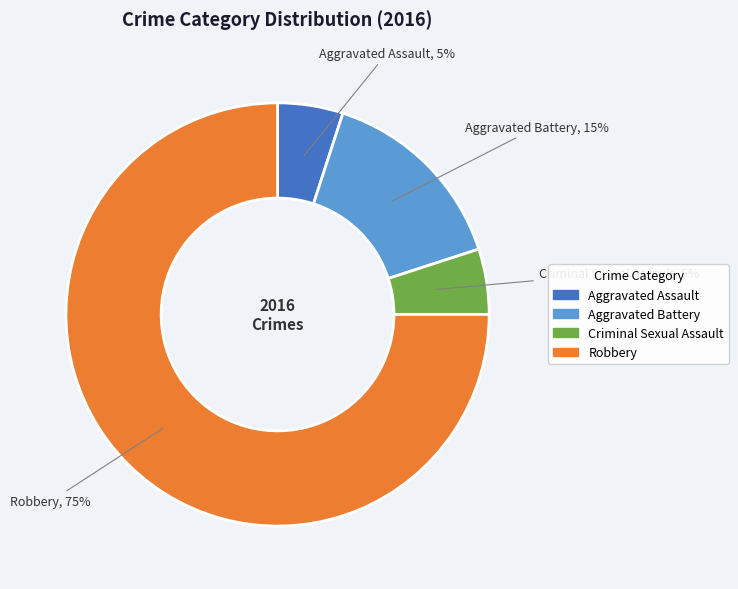

How many slices are in this pie chart?

4